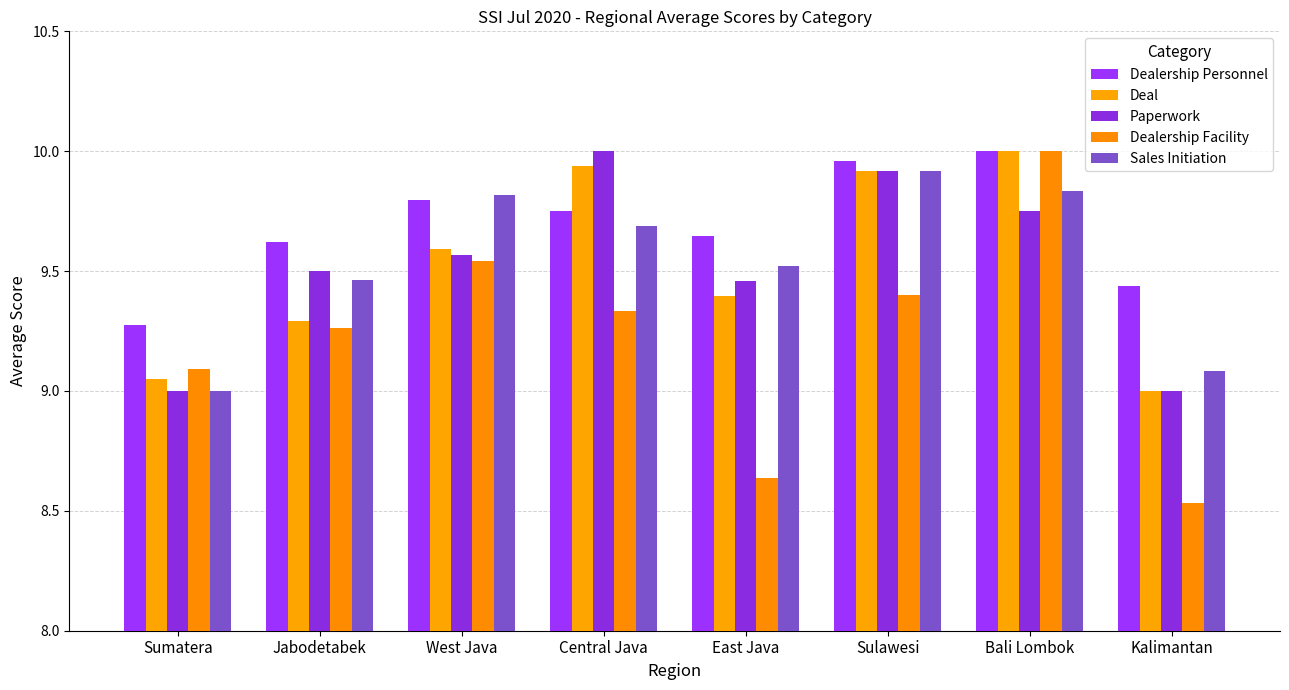

List the labels in order of Dealership Personnel value, smallest first.

Sumatera, Kalimantan, Jabodetabek, East Java, Central Java, West Java, Sulawesi, Bali Lombok